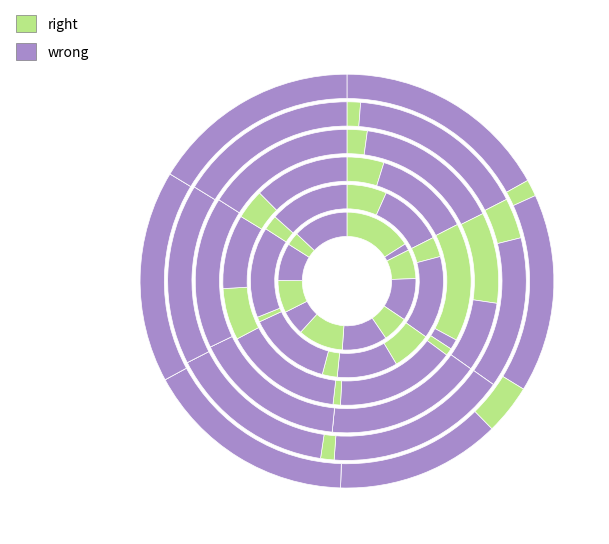

How many slices are in this pie chart?

36